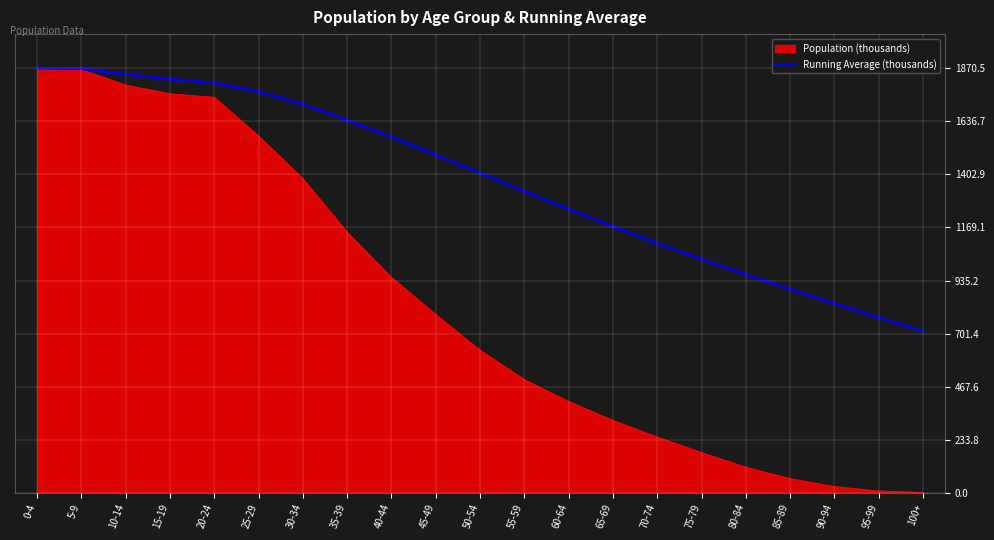

What is the smallest value displayed?

2.8